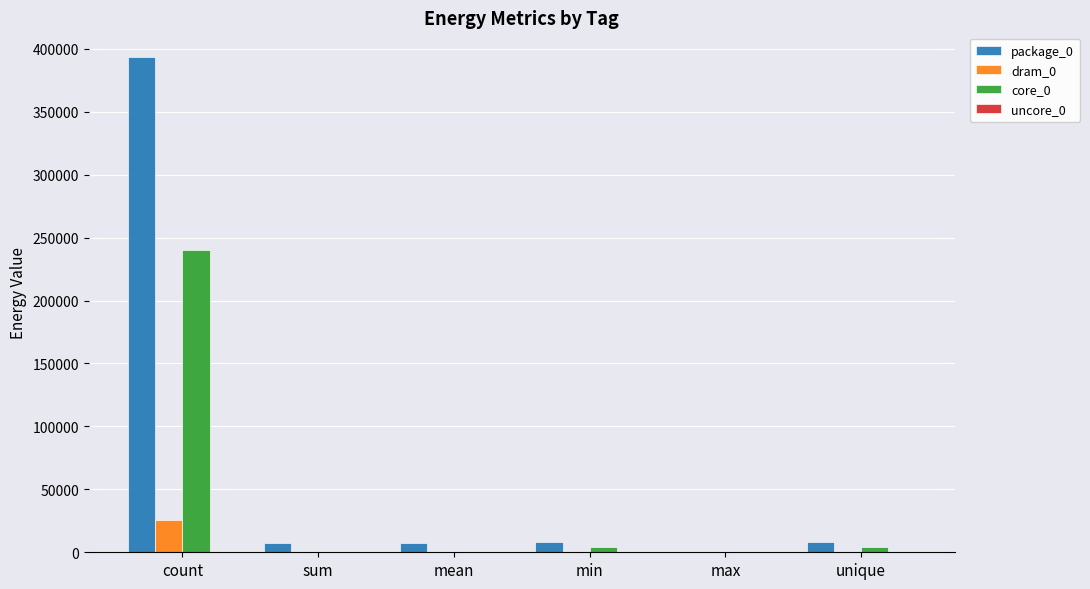

At which category is the sum across all series the highest?

count